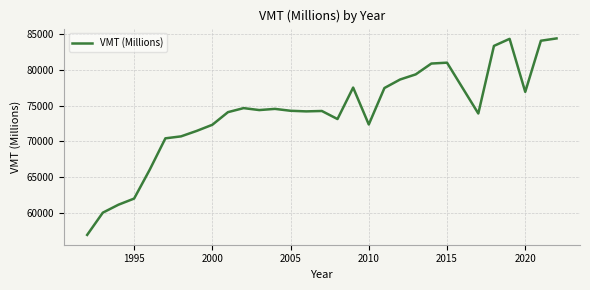

What is the difference between the maximum and minimum values?

27473.6